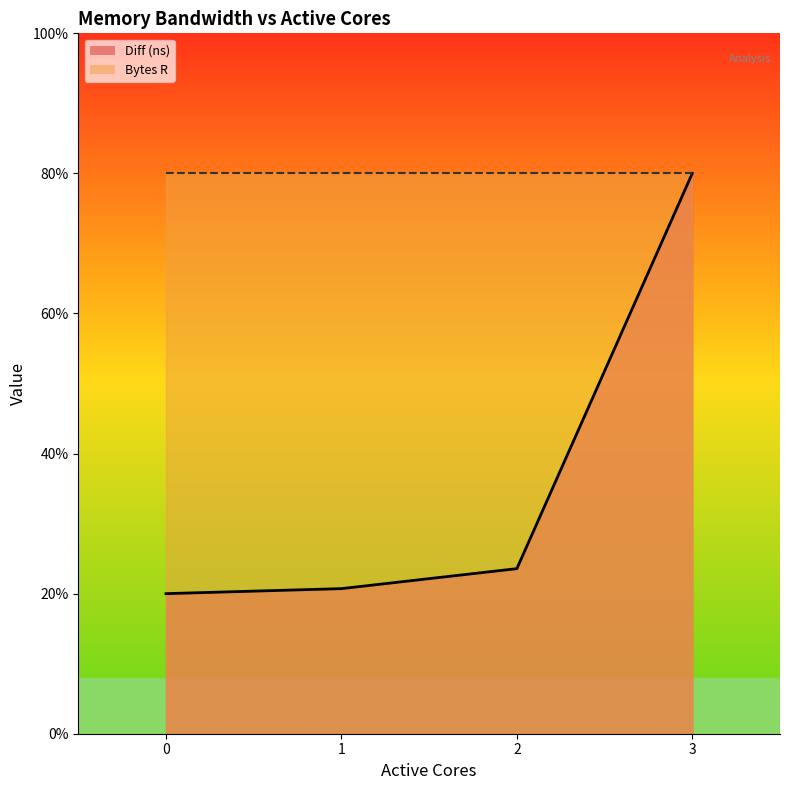

Approximately how many times larger is the value at 2 compared to 0?

1.2